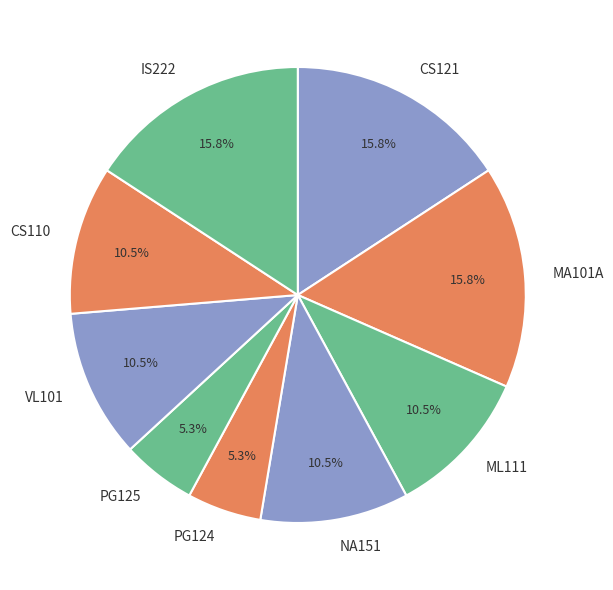

Is VL101 the majority of the pie?

No